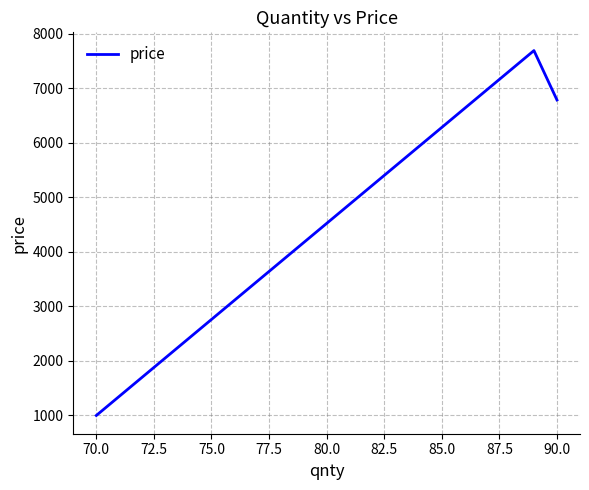

What is the smallest value displayed?

1000